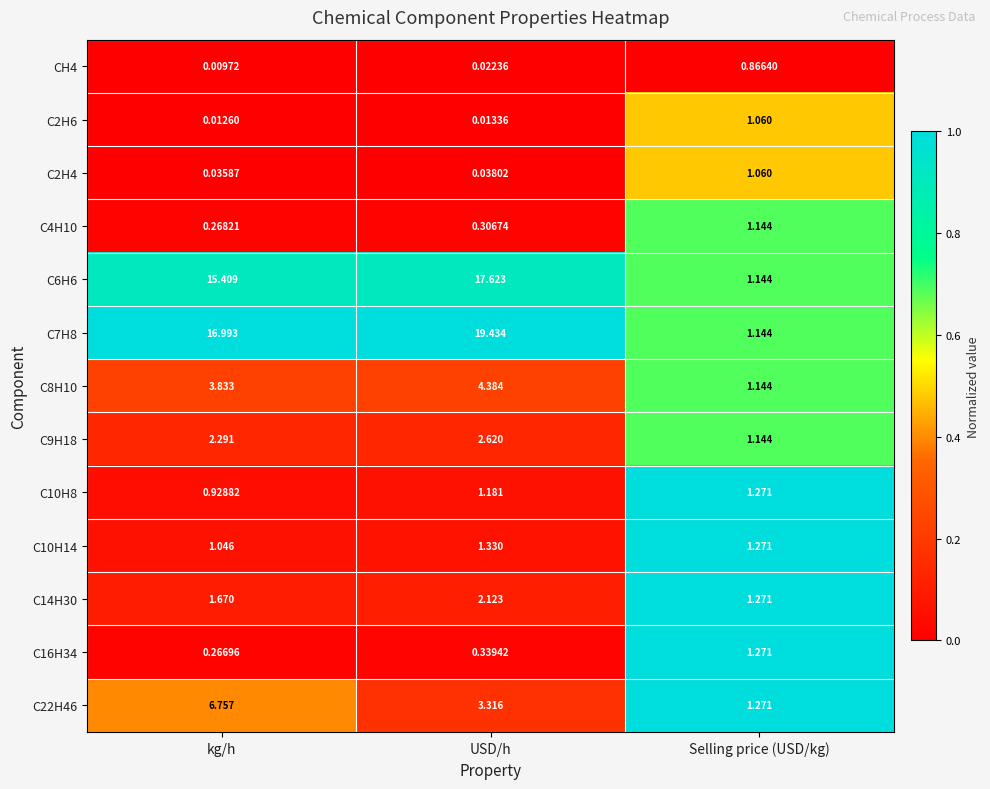

How many distinct data groups are displayed?

13